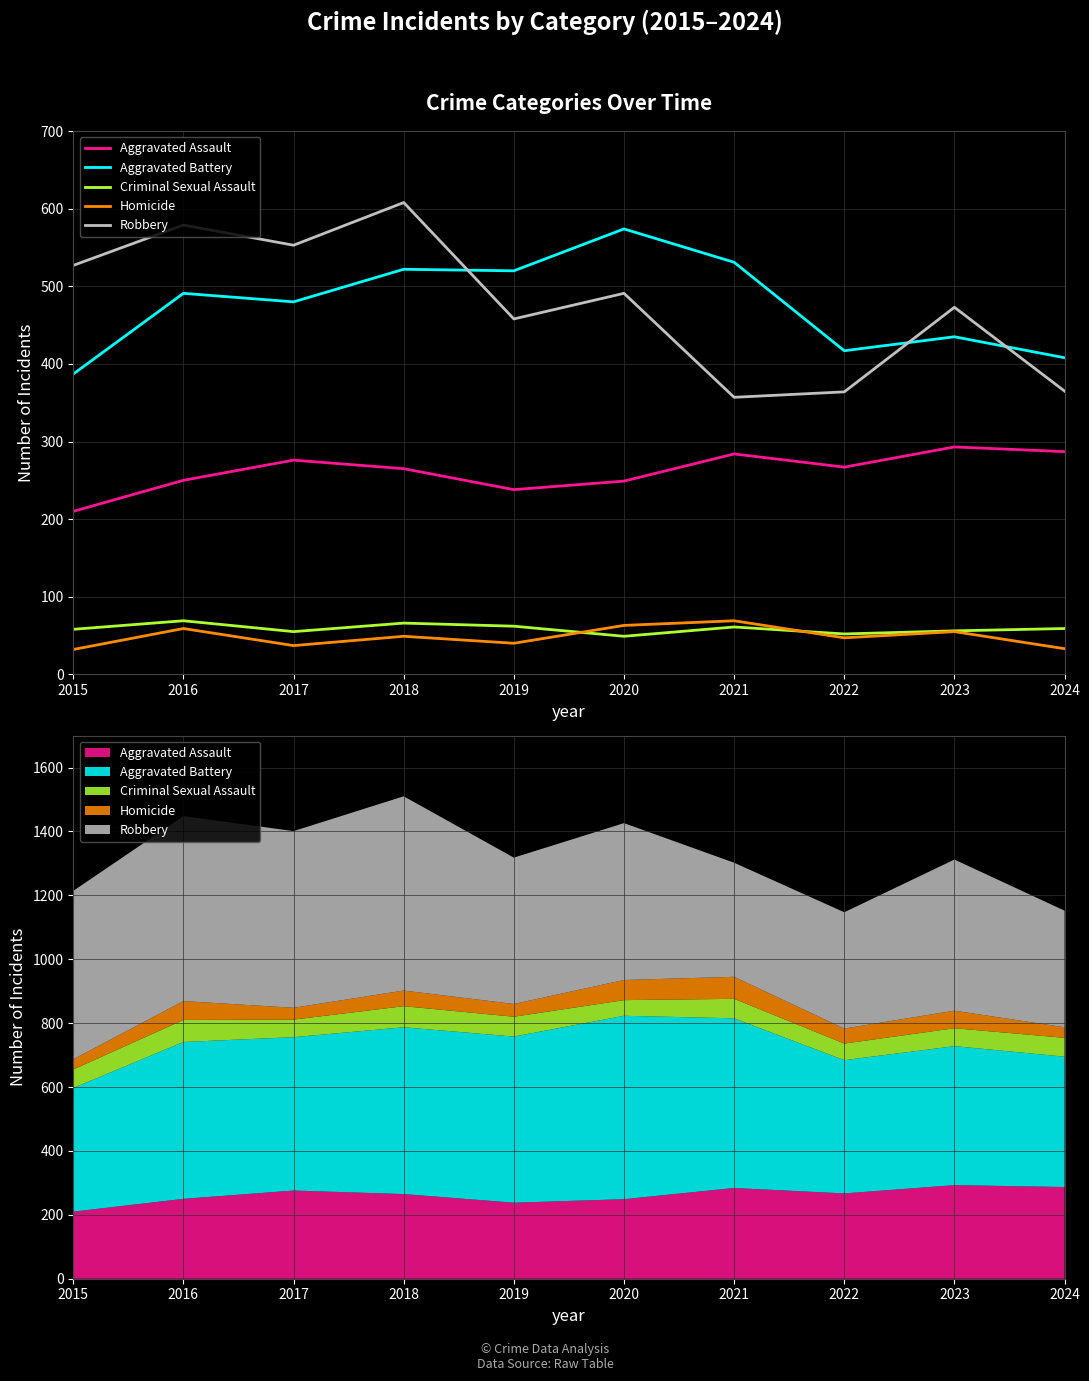

Reading left to right, what are all the values shown in this chart?

Aggravated Assault: 2015=210	2016=250	2017=276	2018=265	2019=238	2020=249	2021=284	2022=267	2023=293	2024=287
Aggravated Battery: 2015=387	2016=491	2017=480	2018=522	2019=520	2020=574	2021=531	2022=417	2023=435	2024=408
Criminal Sexual Assault: 2015=58	2016=69	2017=55	2018=66	2019=62	2020=49	2021=61	2022=52	2023=56	2024=59
Homicide: 2015=32	2016=59	2017=37	2018=49	2019=40	2020=63	2021=69	2022=47	2023=55	2024=33
Robbery: 2015=527	2016=579	2017=553	2018=608	2019=458	2020=491	2021=357	2022=364	2023=473	2024=365